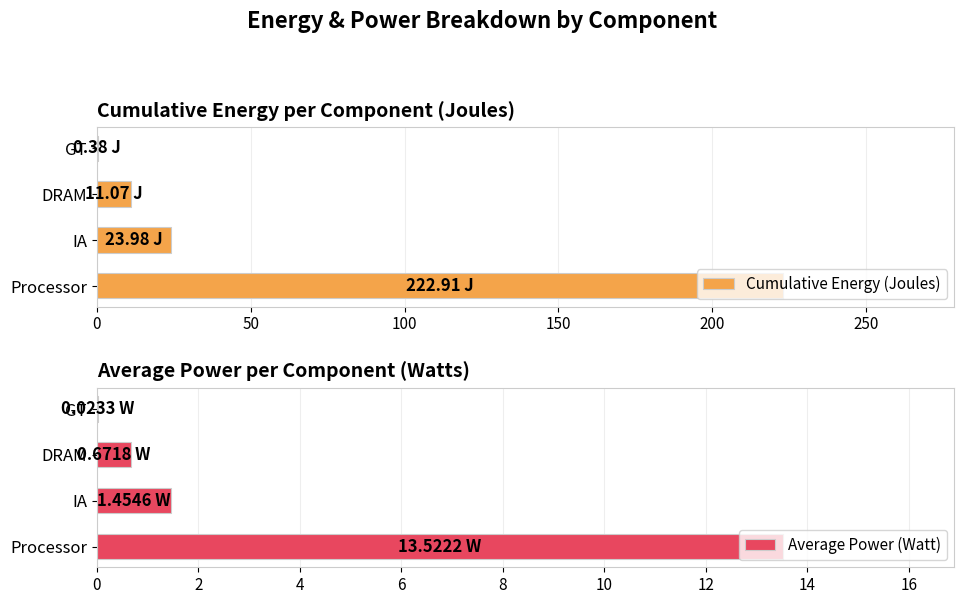

Reading left to right, list all the values displayed in this chart.

Cumulative Energy (Joules): 222.9	24.0	11.1	0.4
Average Power (Watt): 13.5	1.5	0.7	0.0